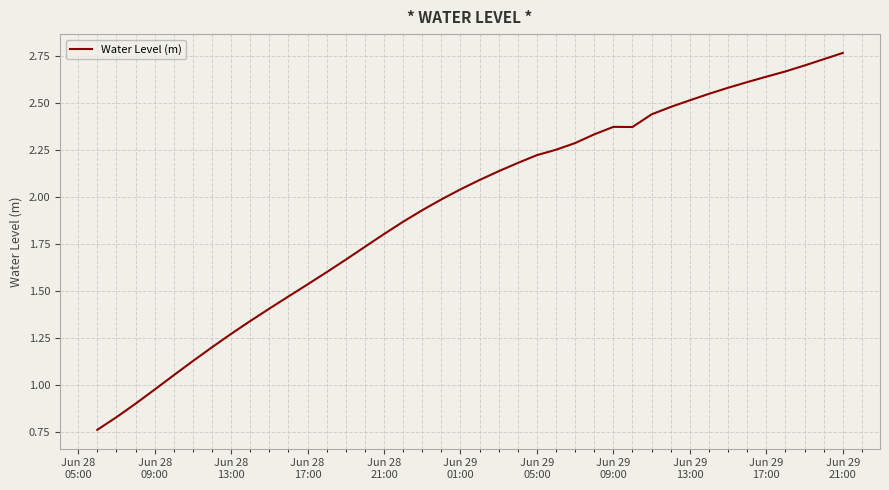

Which category has the highest value across all series?

Jun 29
21:00